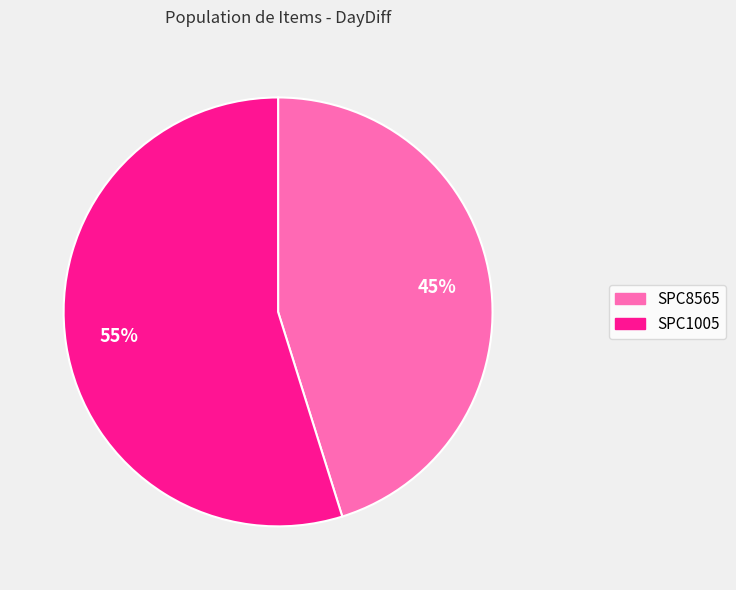

Which slice is the largest?

SPC1005